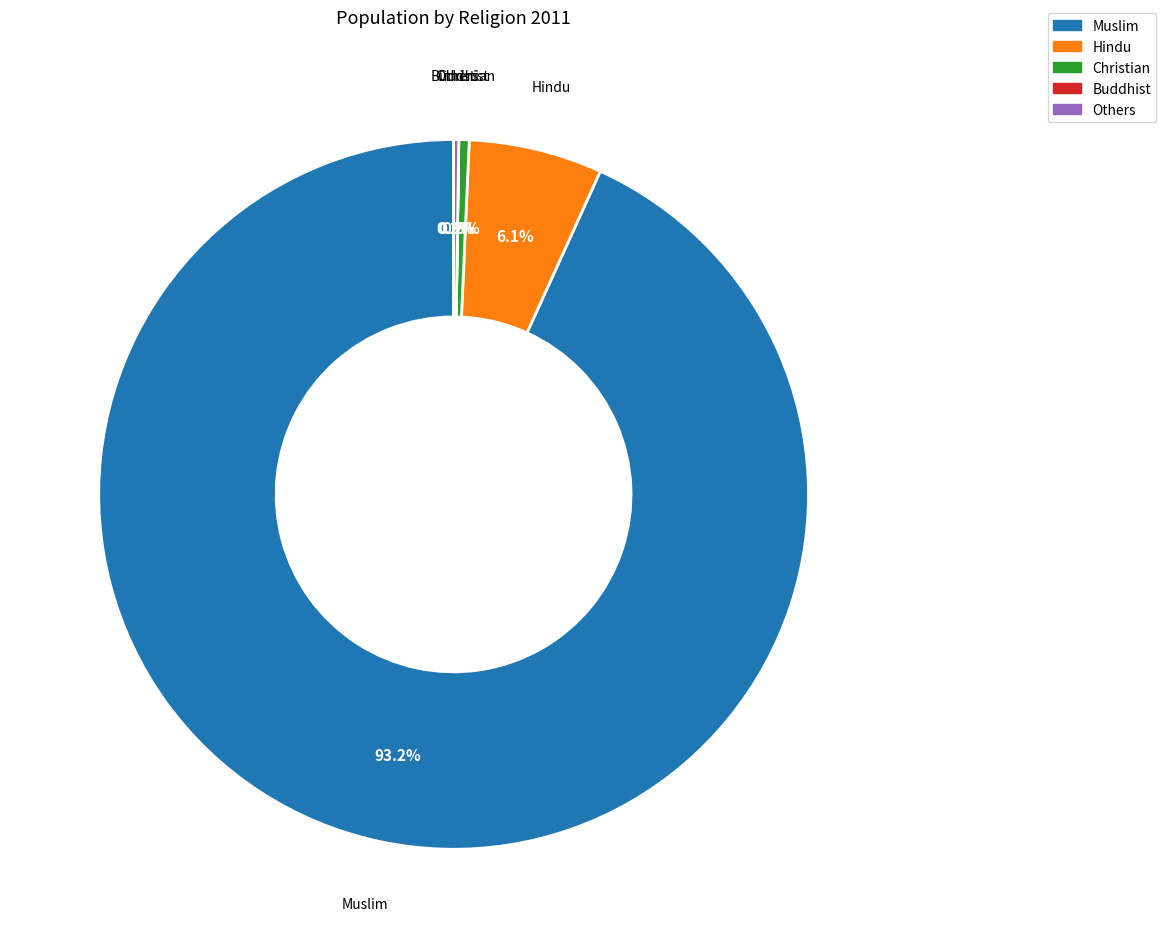

Which slice is the largest?

Muslim